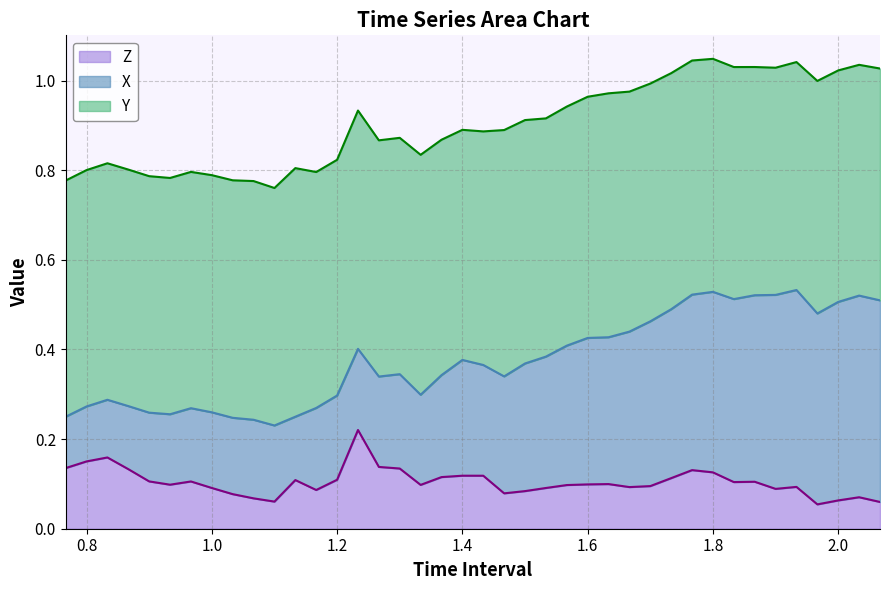

Reading left to right, what are all the values shown in this chart?

X: 0=0.1	1=0.1	2=0.1	3=0.1	4=0.2	5=0.2	6=0.2	7=0.2	8=0.2	9=0.2	10=0.2	11=0.1	12=0.2	13=0.2	14=0.2	15=0.2	16=0.2	17=0.2	18=0.2	19=0.3	20=0.2	21=0.3	22=0.3	23=0.3	24=0.3	25=0.3	26=0.3	27=0.3	28=0.4	29=0.4	30=0.4	31=0.4	32=0.4	33=0.4	34=0.4	35=0.4	36=0.4	37=0.4	38=0.5	39=0.4
Y: 0=0.5	1=0.5	2=0.5	3=0.5	4=0.5	5=0.5	6=0.5	7=0.5	8=0.5	9=0.5	10=0.5	11=0.6	12=0.5	13=0.5	14=0.5	15=0.5	16=0.5	17=0.5	18=0.5	19=0.5	20=0.5	21=0.5	22=0.5	23=0.5	24=0.5	25=0.5	26=0.5	27=0.5	28=0.5	29=0.5	30=0.5	31=0.5	32=0.5	33=0.5	34=0.5	35=0.5	36=0.5	37=0.5	38=0.5	39=0.5
Z: 0=0.1	1=0.2	2=0.2	3=0.1	4=0.1	5=0.1	6=0.1	7=0.1	8=0.1	9=0.1	10=0.1	11=0.1	12=0.1	13=0.1	14=0.2	15=0.1	16=0.1	17=0.1	18=0.1	19=0.1	20=0.1	21=0.1	22=0.1	23=0.1	24=0.1	25=0.1	26=0.1	27=0.1	28=0.1	29=0.1	30=0.1	31=0.1	32=0.1	33=0.1	34=0.1	35=0.1	36=0.1	37=0.1	38=0.1	39=0.1